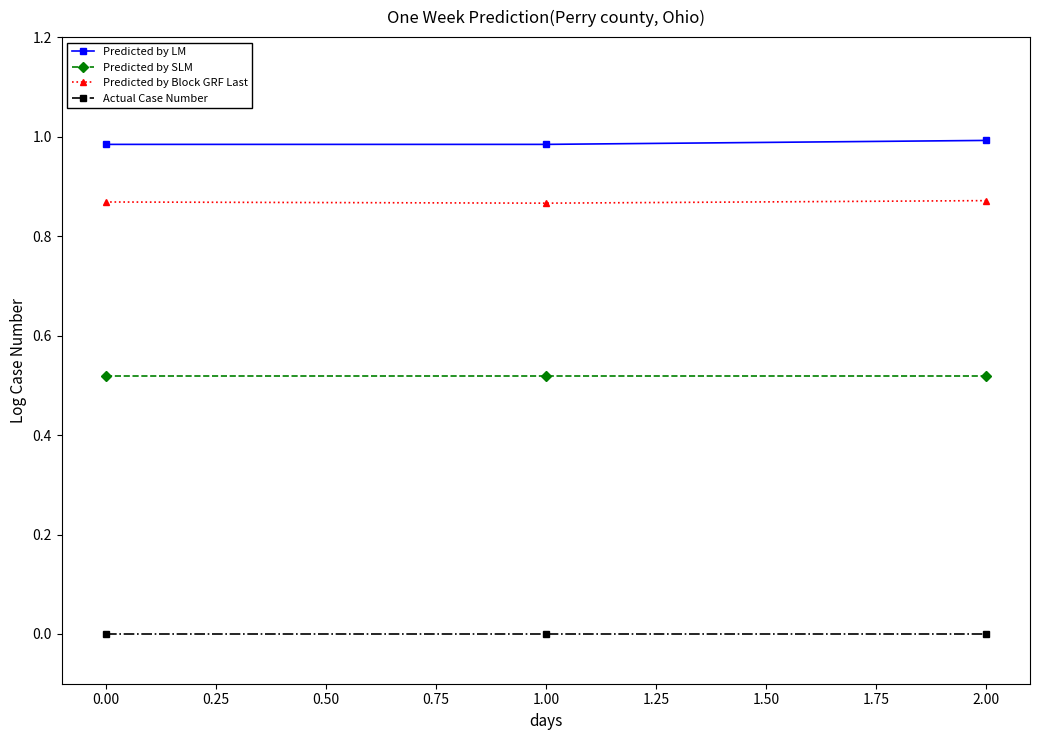

Count the Predicted by Block GRF Last values in the range 0 to 1.

3